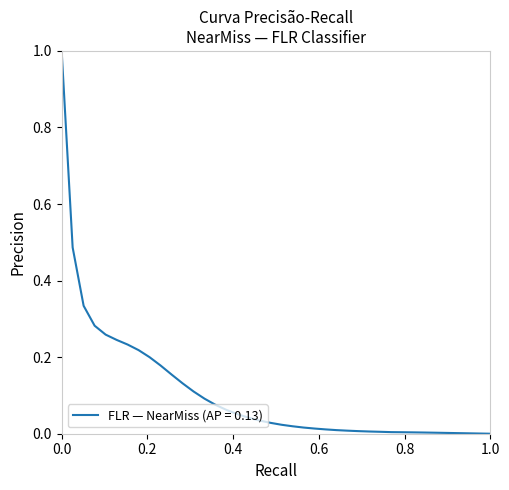

What is the greatest value displayed?

1.0